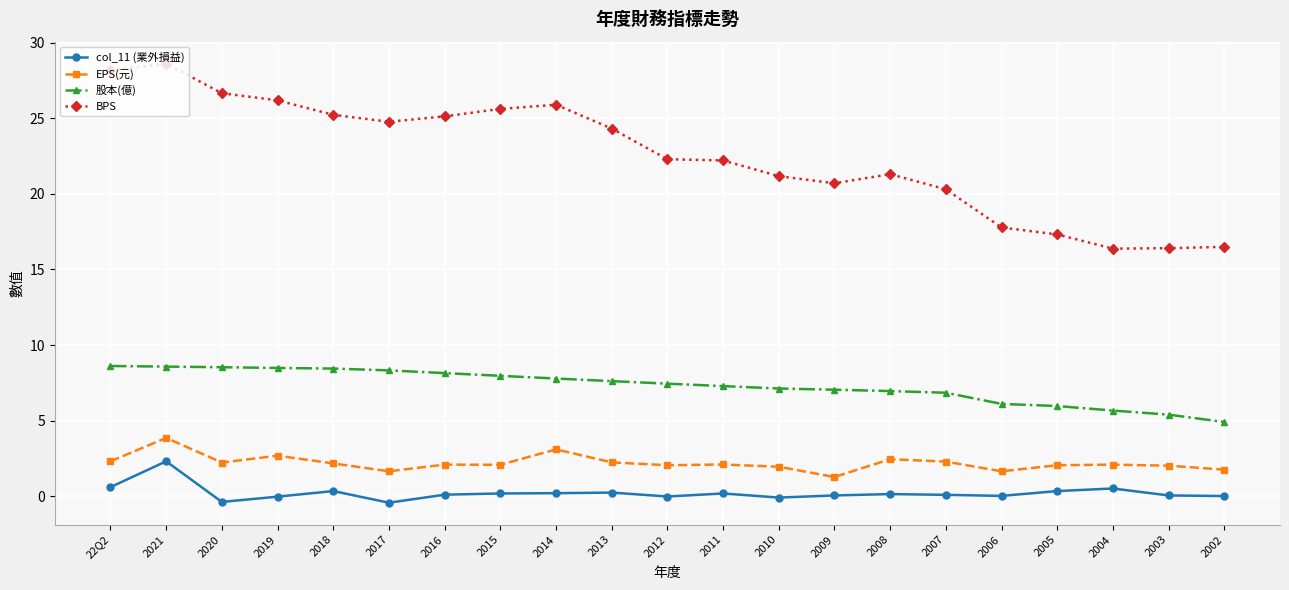

Does the chart have visible grid lines?

Yes